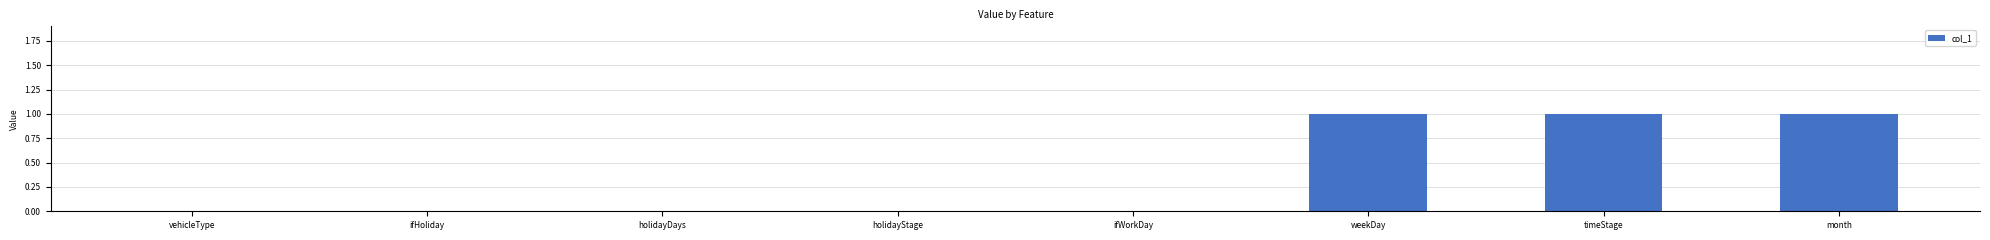

Reading right to left, what are all the values shown in this chart?

1	1	1	0	0	0	0	0